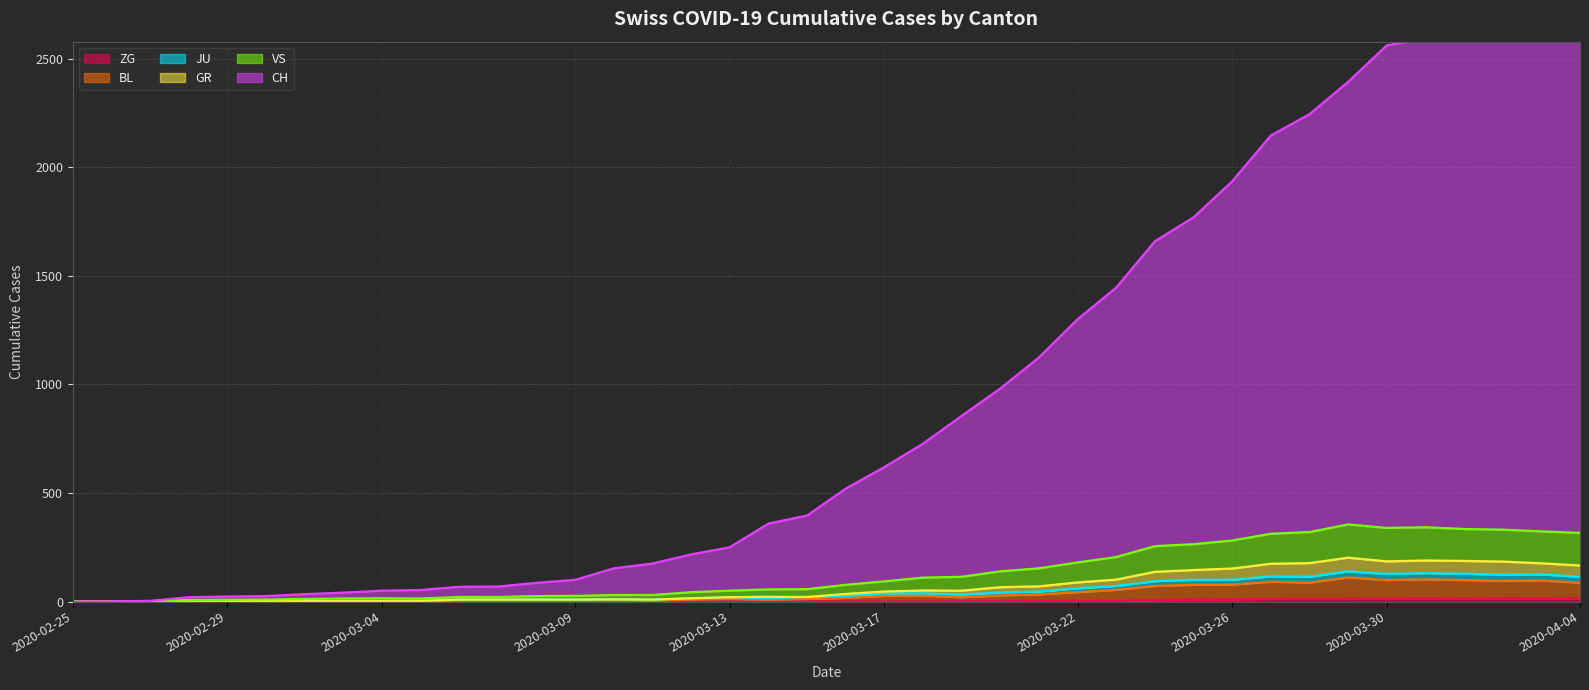

List the labels in order of CH value, smallest first.

2020-02-25, 2020-02-26, 2020-02-27, 2020-02-28, 2020-02-29, 2020-03-01, 2020-03-02, 2020-03-03, 2020-03-04, 2020-03-05, 2020-03-06, 2020-03-07, 2020-03-08, 2020-03-09, 2020-03-10, 2020-03-11, 2020-03-12, 2020-03-13, 2020-03-14, 2020-03-15, 2020-03-16, 2020-03-17, 2020-03-18, 2020-03-19, 2020-03-20, 2020-03-21, 2020-03-22, 2020-03-23, 2020-03-24, 2020-03-25, 2020-03-26, 2020-03-27, 2020-03-28, 2020-03-29, 2020-03-30, 2020-03-31, 2020-04-01, 2020-04-04, 2020-04-03, 2020-04-02